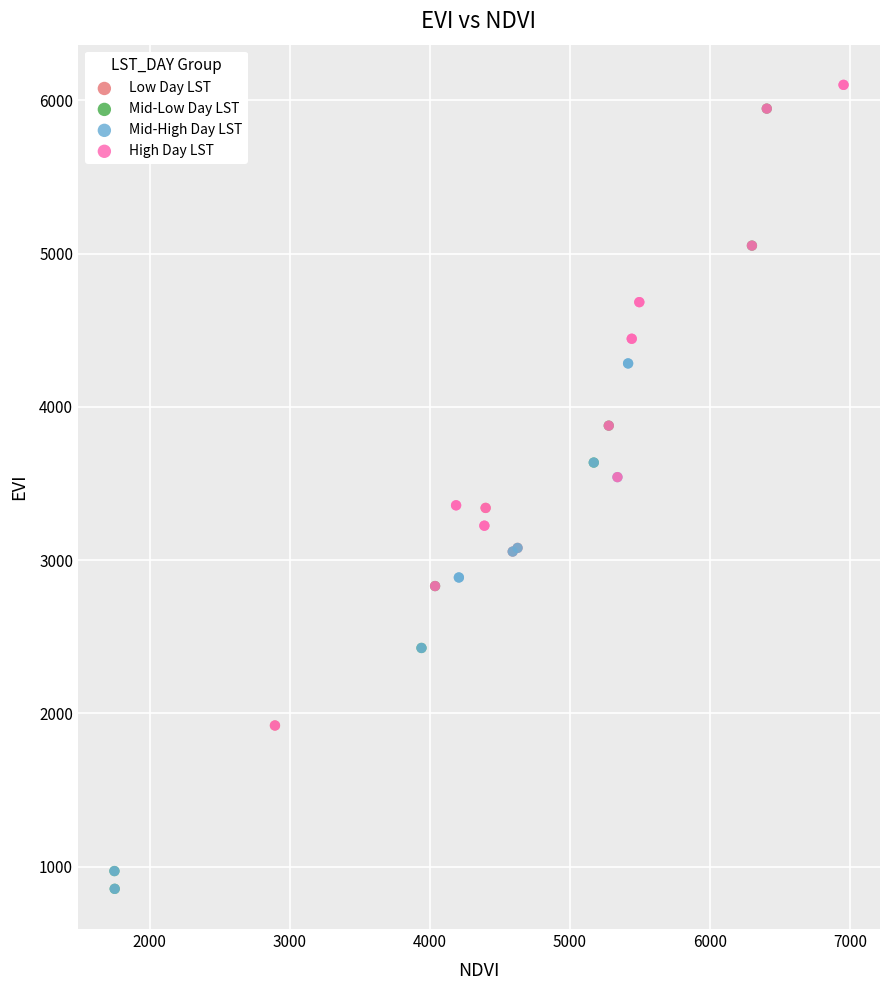

Which series has the largest Y range (max minus min)?

Mid-Low Day LST